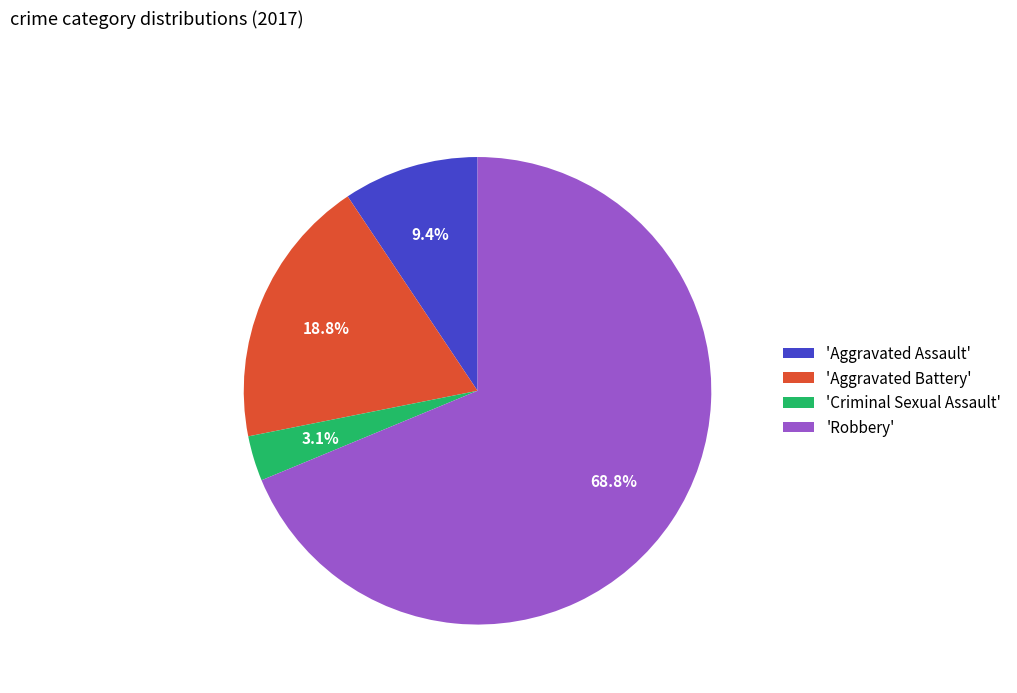

What is the ratio of the value at 'Robbery' to the value at 'Aggravated Battery'?

3.7